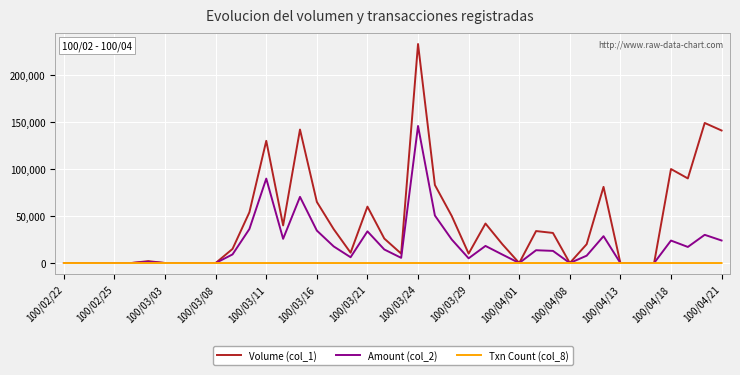

How many categories are shown in the chart?

40